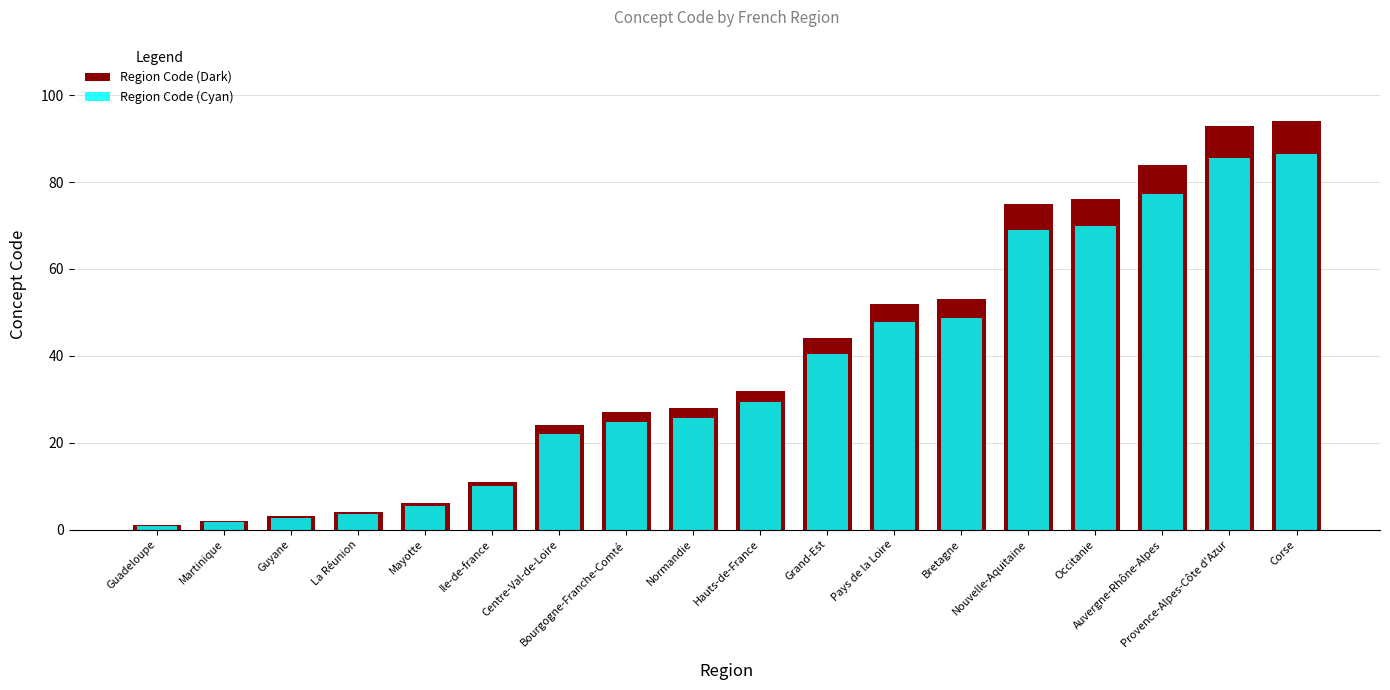

Rank the series at Occitanie from lowest to highest value.

Region Code (Cyan), Region Code (Dark)